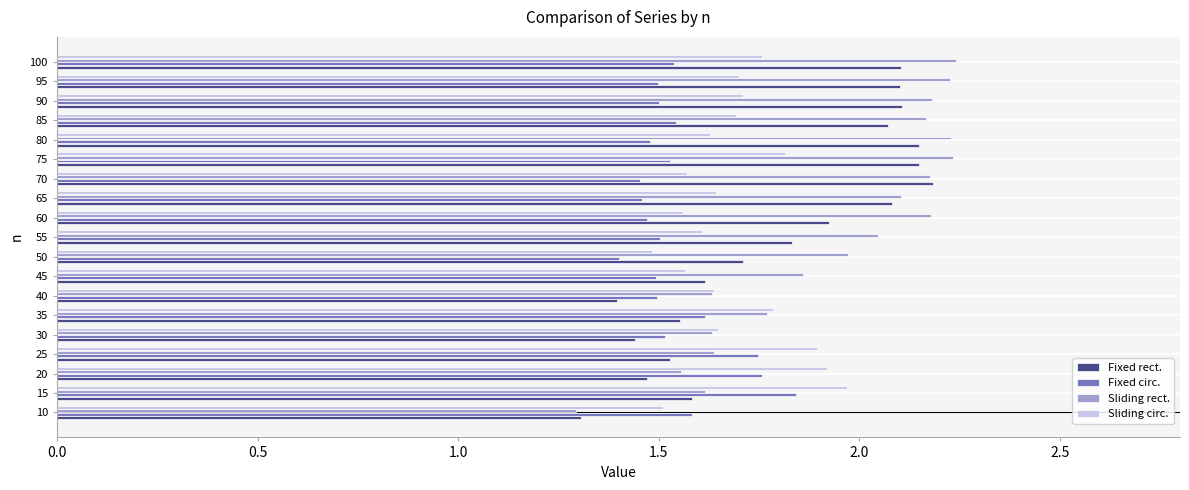

What is the minimum value shown in the chart?

1.3